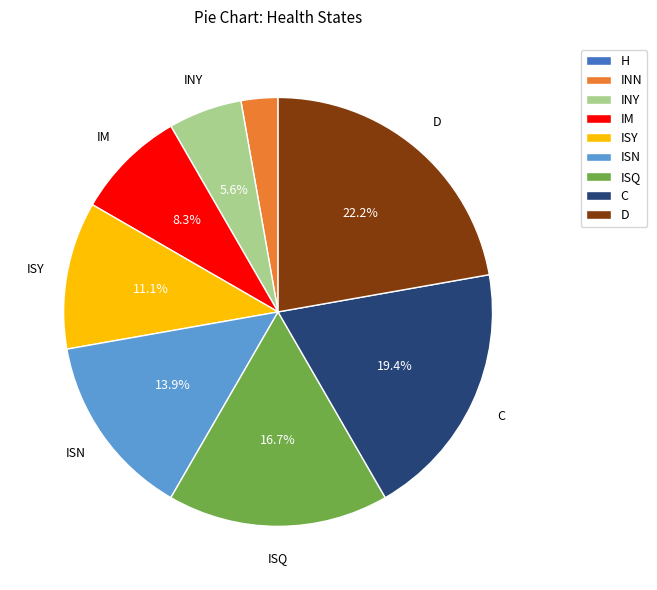

Do INY and D together represent more than half of the pie?

No